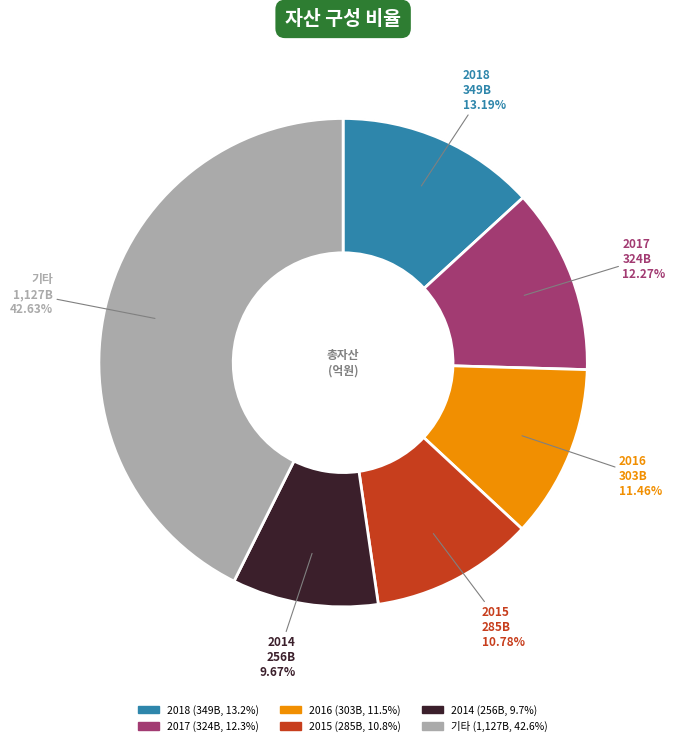

Is there a majority slice in this chart?

No